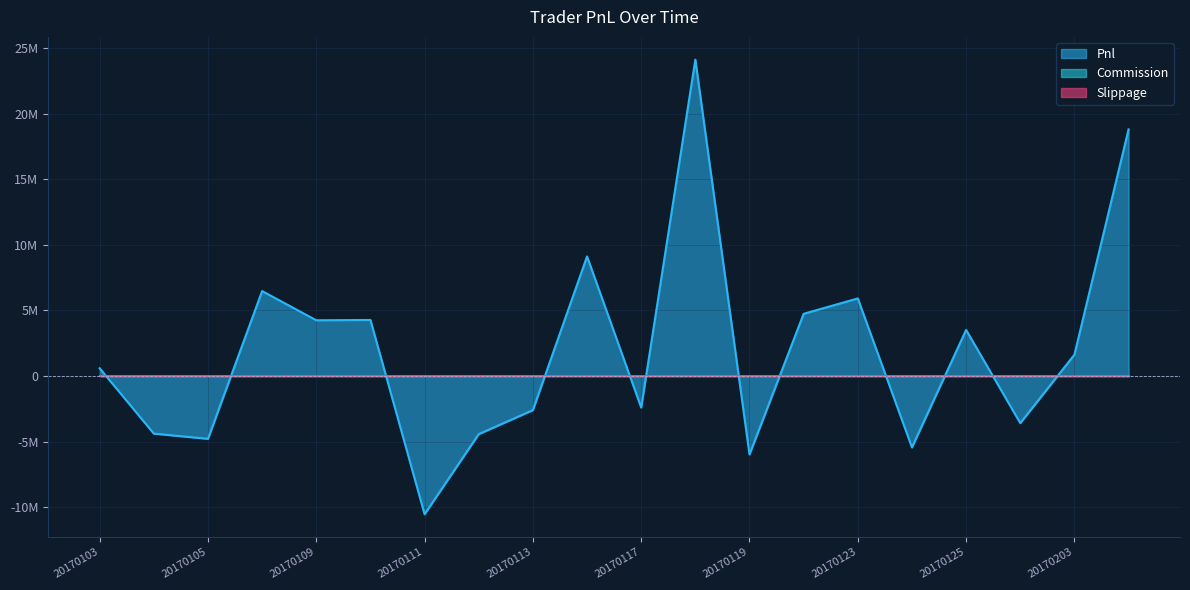

Which series ends up on top after the final intersection of Pnl and Commission?

Pnl